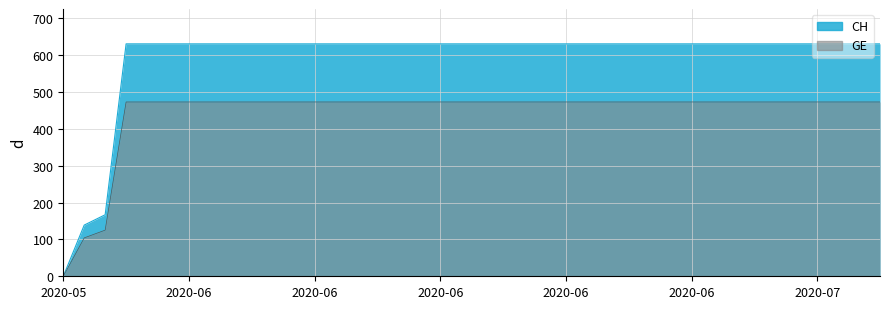

What is the sum of all values?

23653